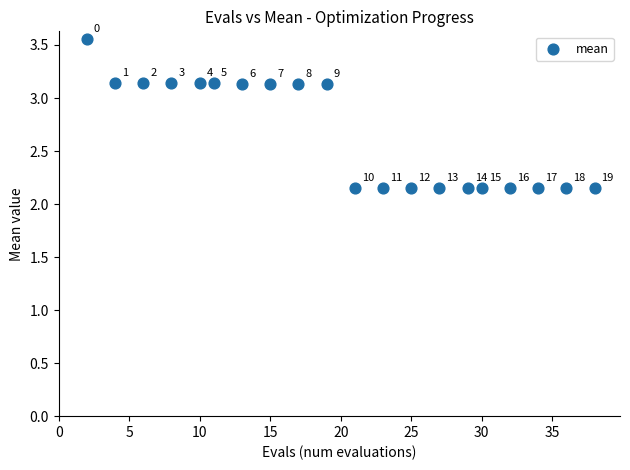

What is the range of Y values (max minus min)?

1.4